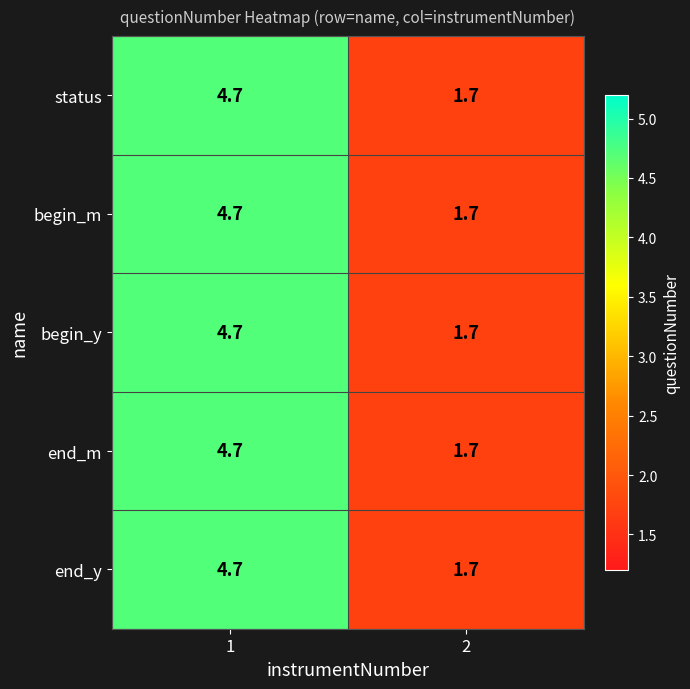

Is it true that status equals 6.6 at 1?

False